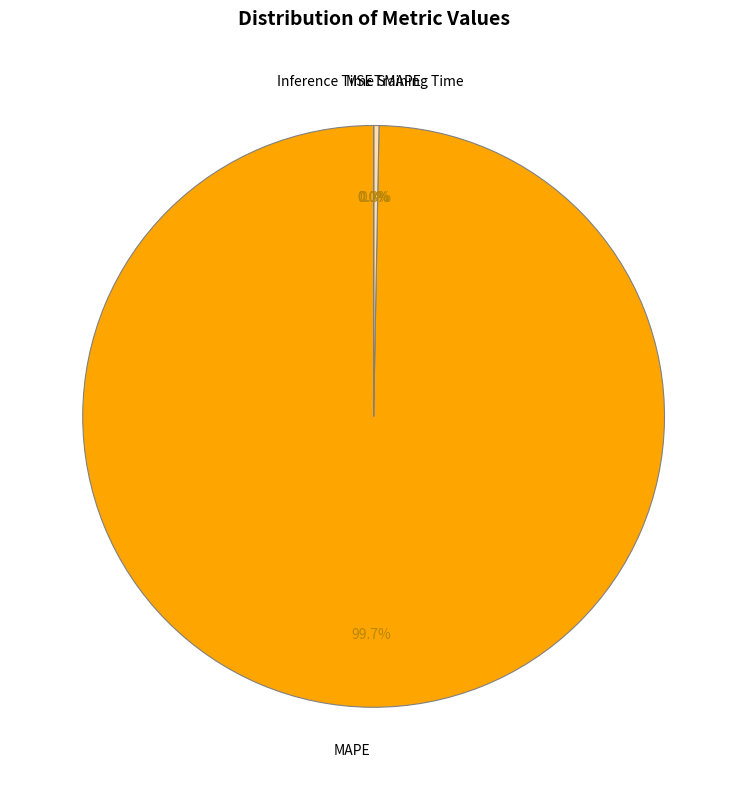

What percentage is NOT represented by SMAPE?

99.7%